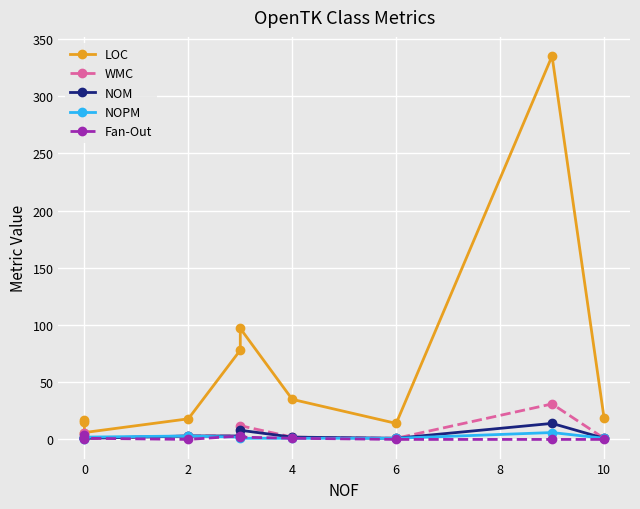

True or false: LOC has more than 1 points higher than both neighbors.

True